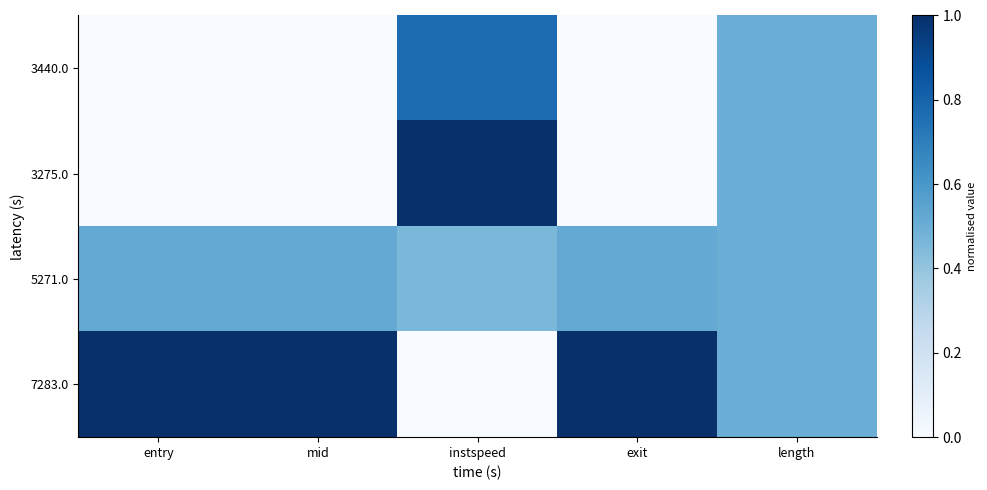

What is the total value across all series at exit?

1.5